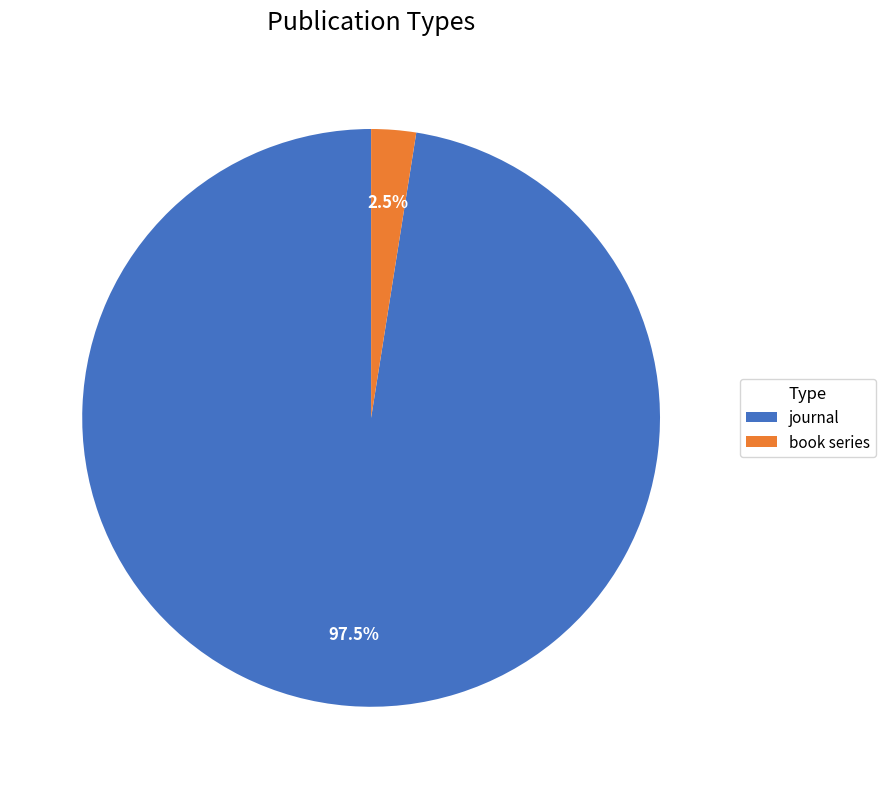

How much of the chart is everything except book series?

97.5%